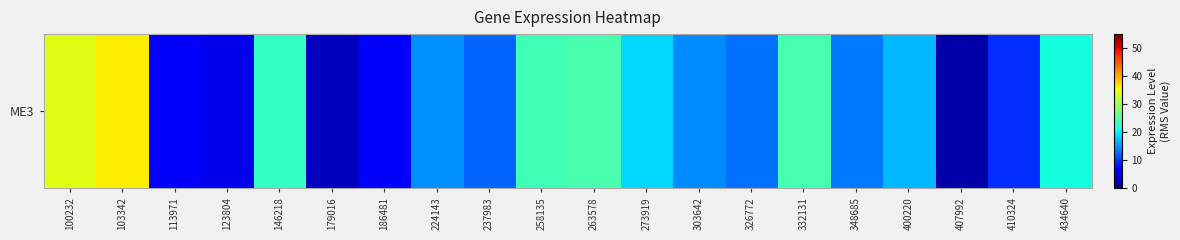

Which label corresponds to the smallest value in the chart?

407992